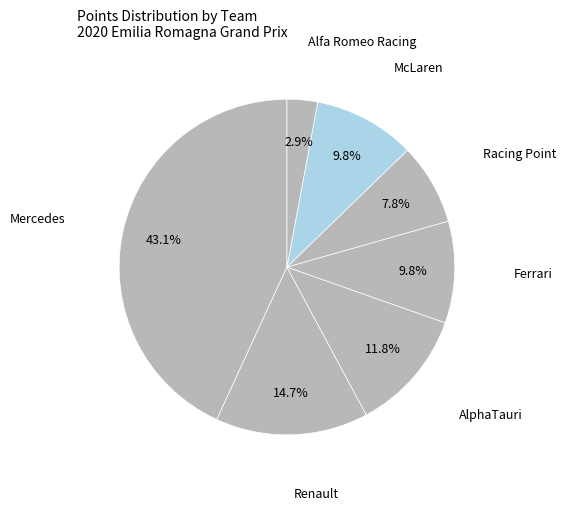

What is the total percentage of AlphaTauri and Ferrari?

21.6%